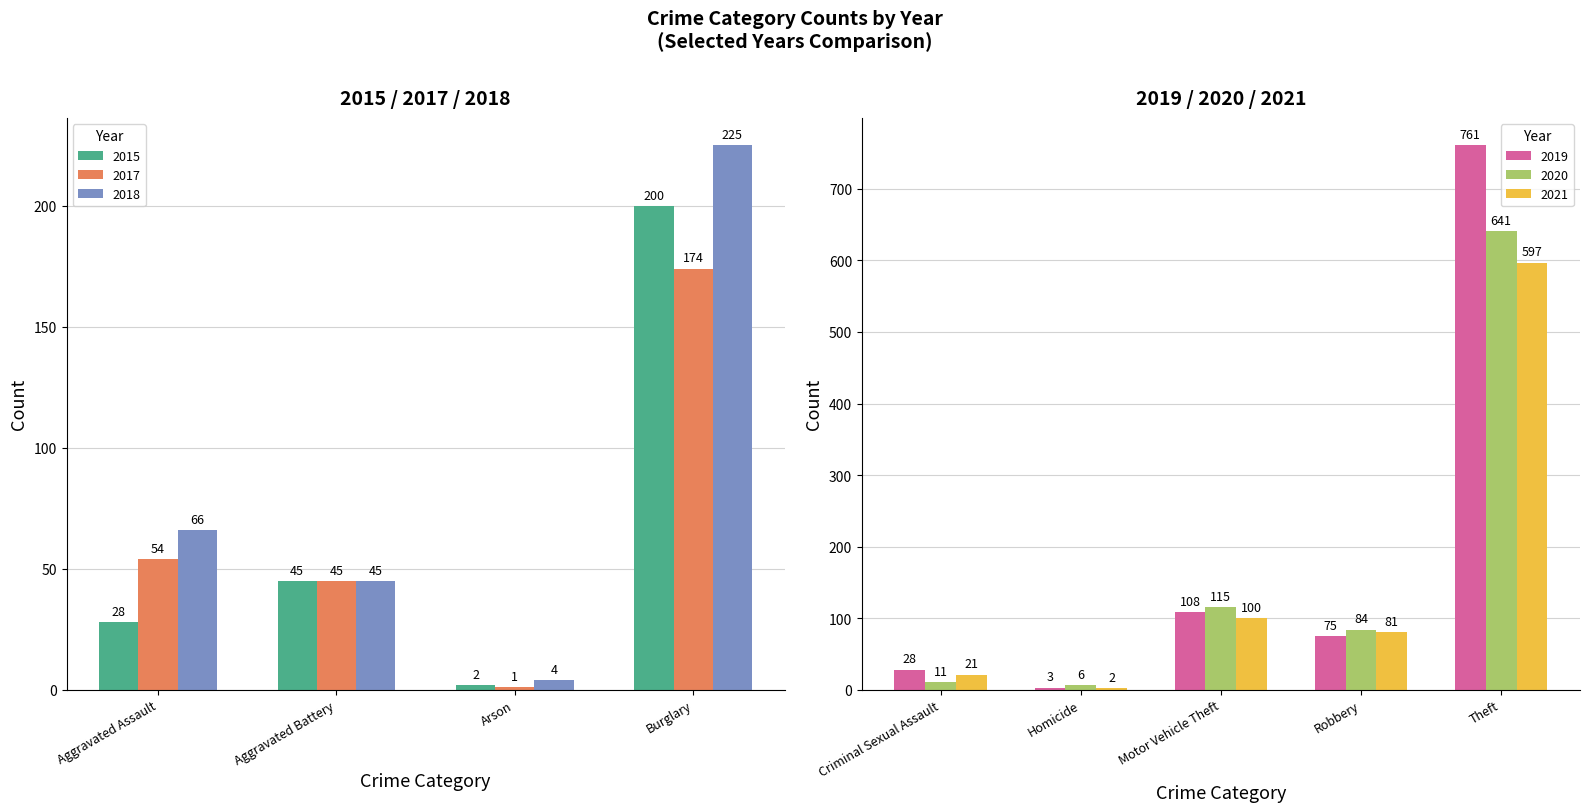

Reading left to right, transcribe all the data shown in this chart.

2015: Aggravated Assault=28	Aggravated Battery=45	Arson=2	Burglary=200
2017: Aggravated Assault=54	Aggravated Battery=45	Arson=1	Burglary=174
2018: Aggravated Assault=66	Aggravated Battery=45	Arson=4	Burglary=225
2019: Criminal Sexual Assault=28	Homicide=3	Motor Vehicle Theft=108	Robbery=75	Theft=761
2020: Criminal Sexual Assault=11	Homicide=6	Motor Vehicle Theft=115	Robbery=84	Theft=641
2021: Criminal Sexual Assault=21	Homicide=2	Motor Vehicle Theft=100	Robbery=81	Theft=597